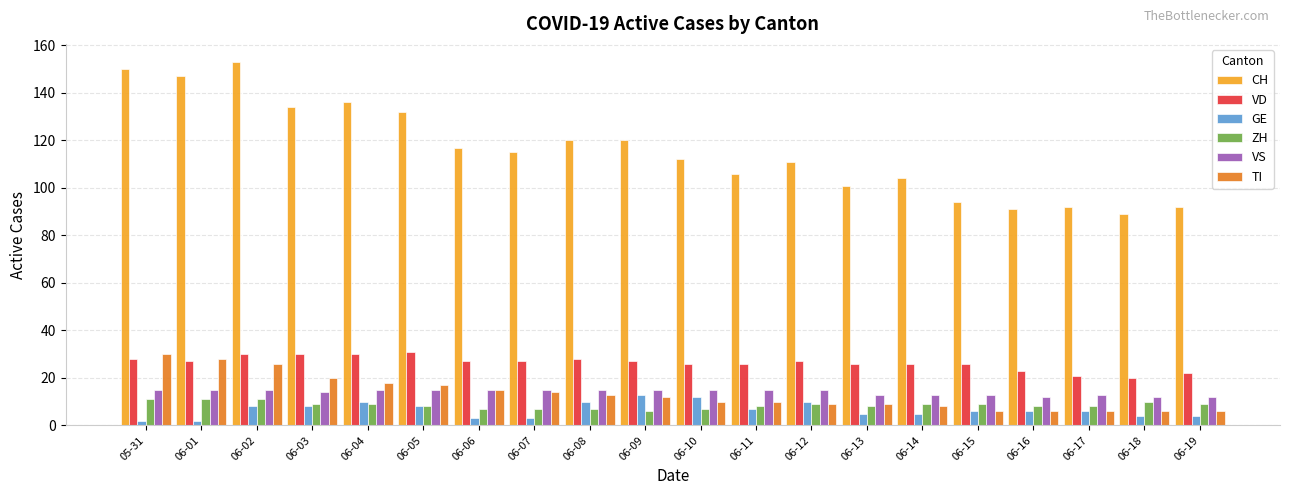

How many distinct data groups are displayed?

6